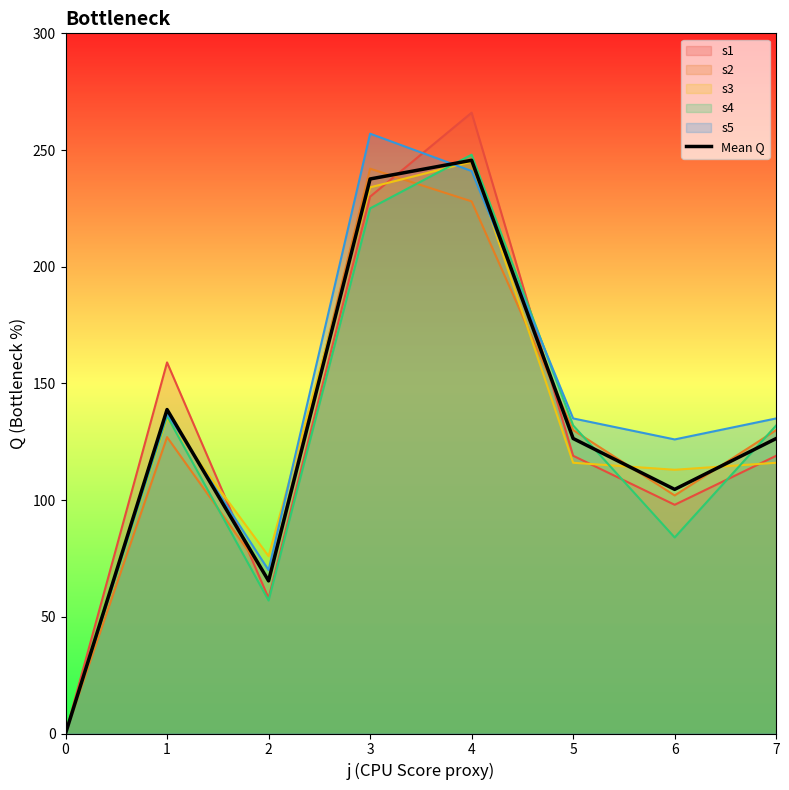

How many points are higher than both their immediate neighbors (excluding endpoints)?

2